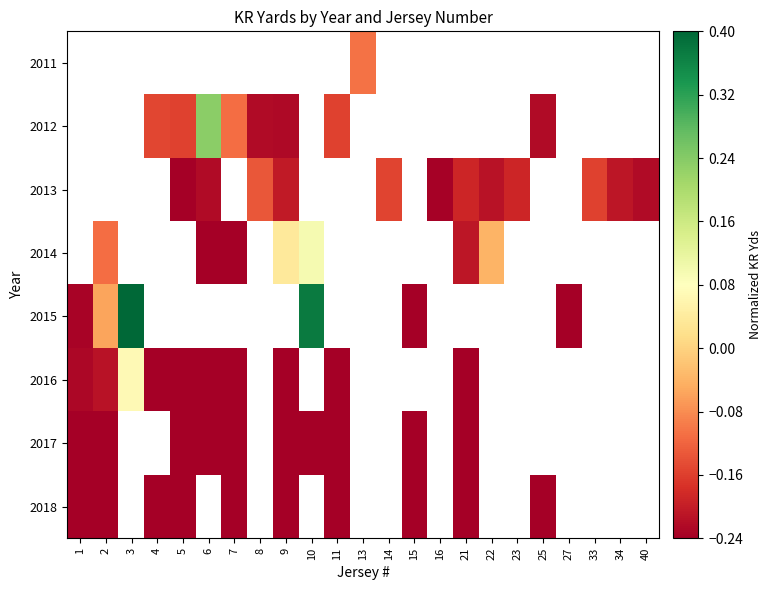

Which series has the largest range (max minus min)?

2015